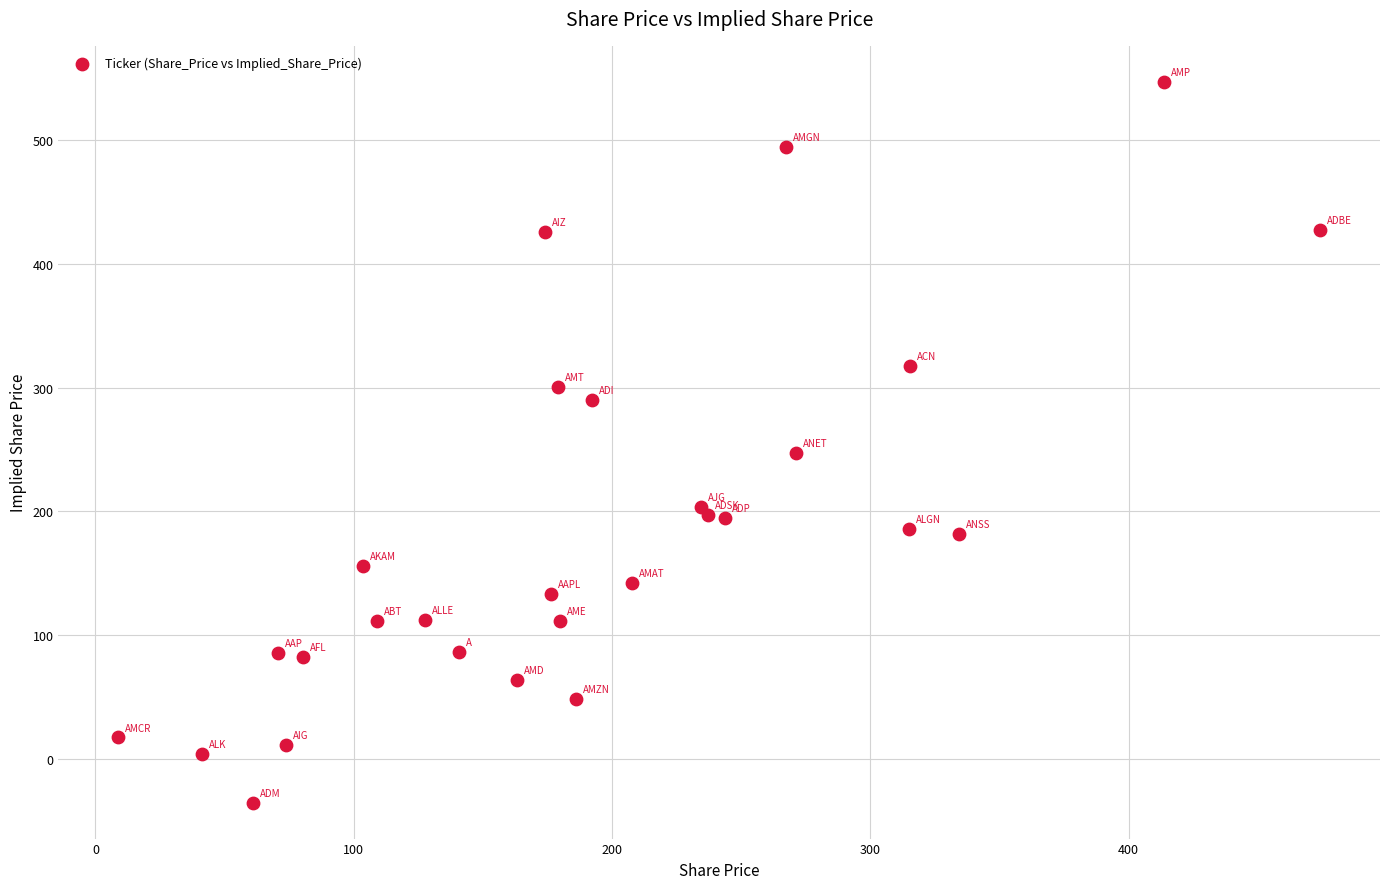

What Y value in the scatter plot is closest to 255?

246.8